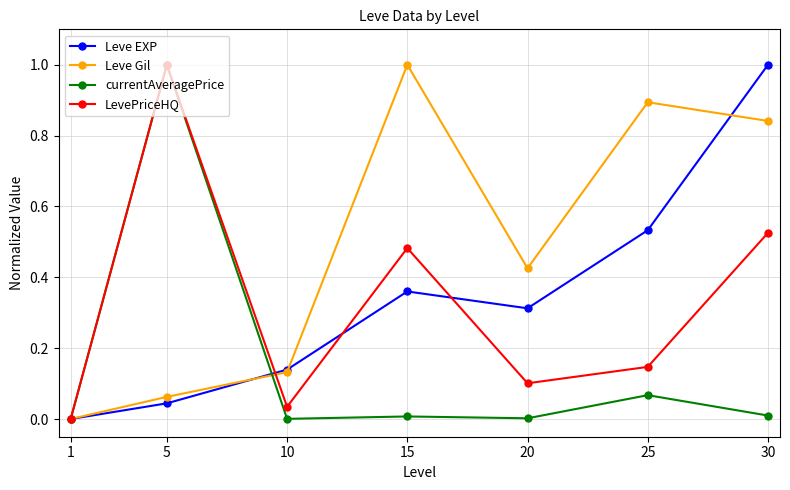

True or false: Leve Gil and currentAveragePrice intersect in this chart.

True